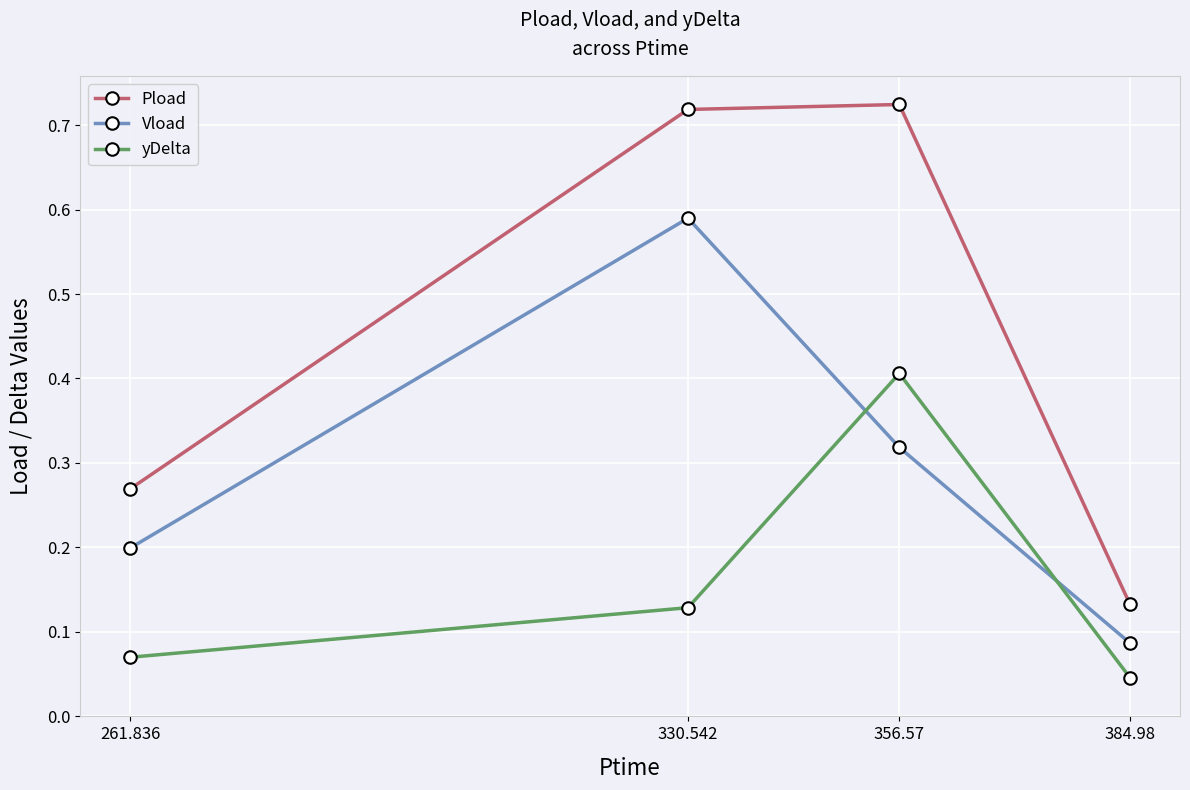

True or false: Vload and Pload cross at least once.

False